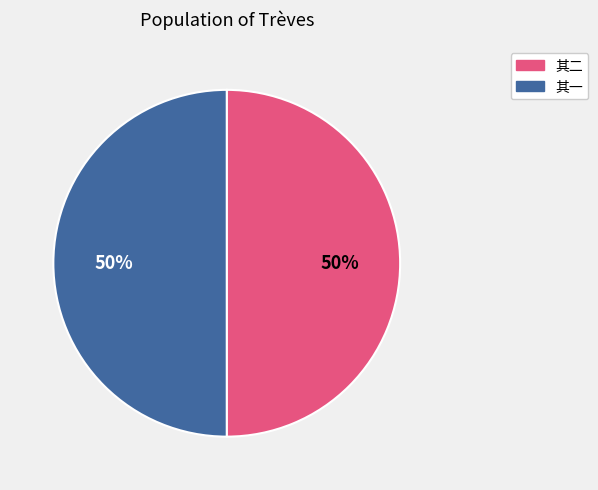

To the nearest percent, what is the average slice percentage?

50%